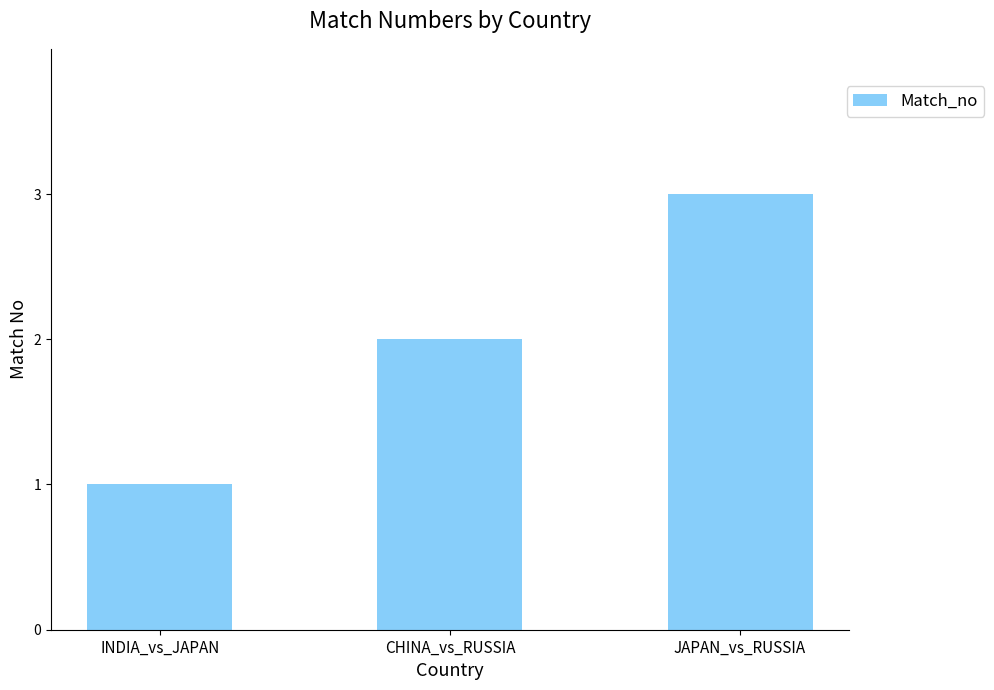

Reading left to right, transcribe all the data shown in this chart.

INDIA_vs_JAPAN=1	CHINA_vs_RUSSIA=2	JAPAN_vs_RUSSIA=3